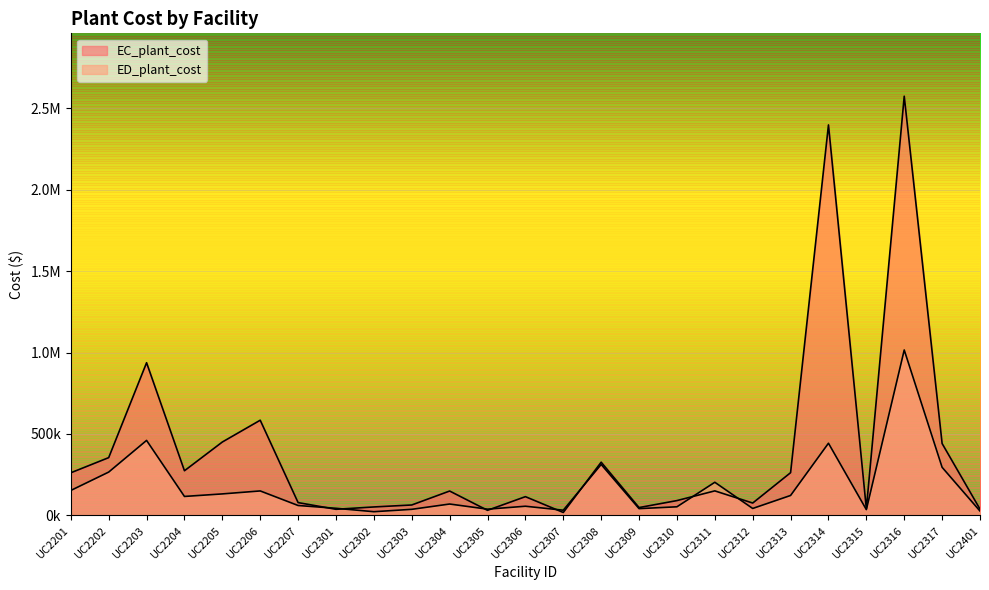

At which label does EC_plant_cost first exceed 149473?

UC2201